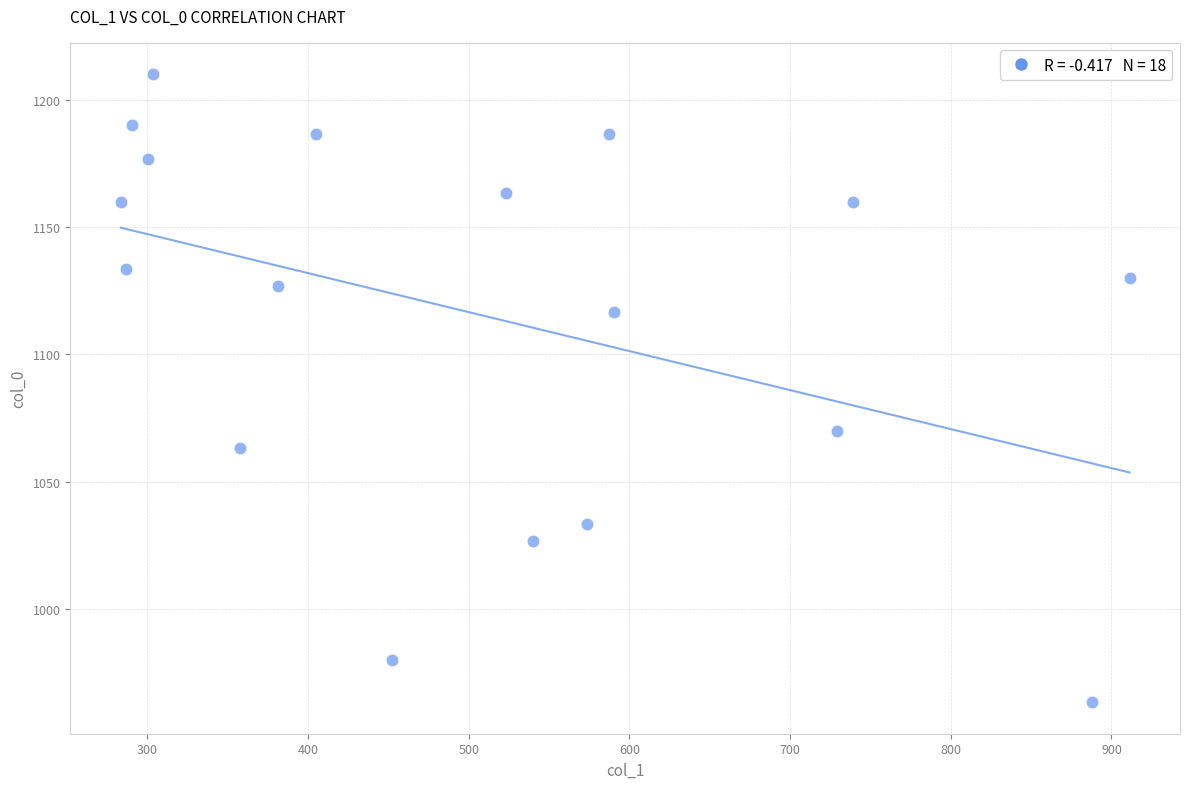

What is the range of Y values (max minus min)?

246.7